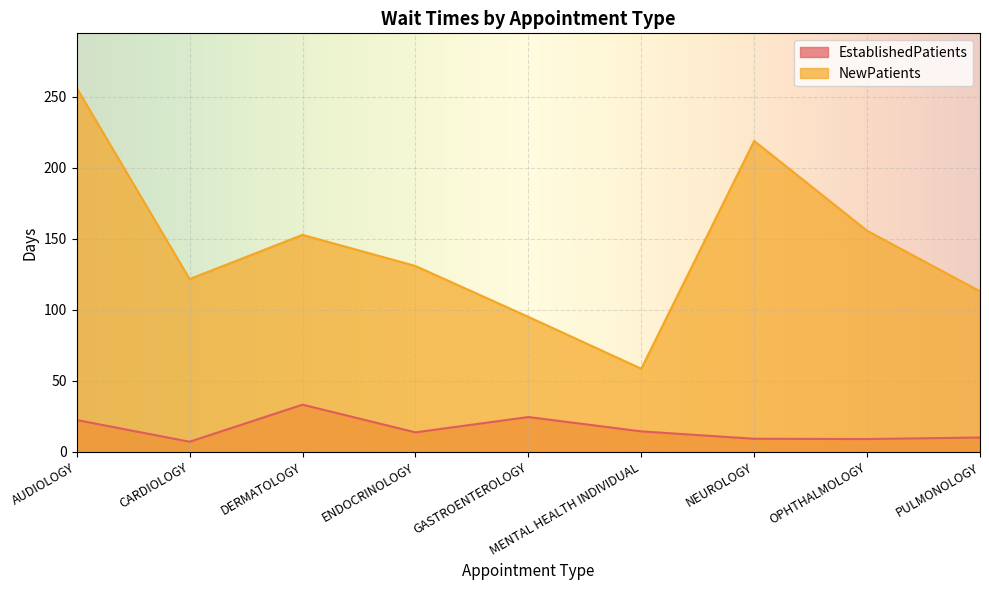

What is the total value across all series at ENDOCRINOLOGY?

144.5